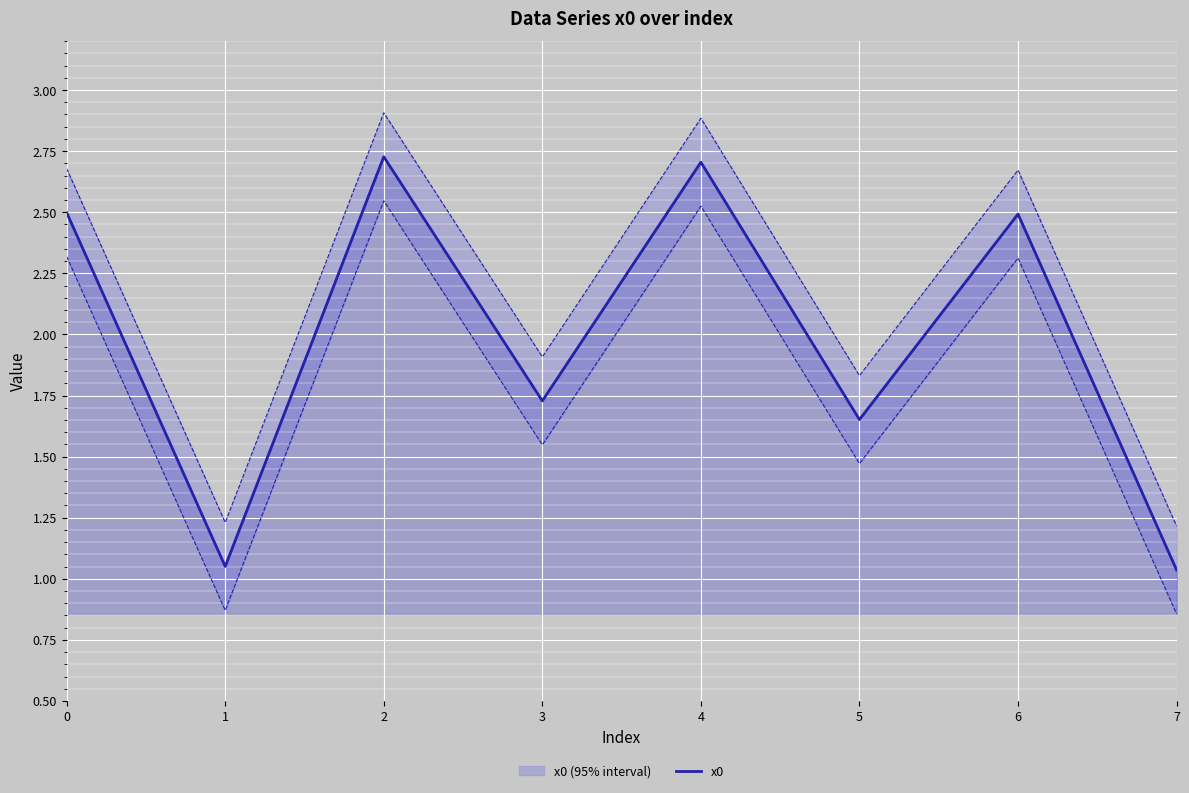

Rank the categories by value from highest to lowest.

2, 4, 0, 6, 3, 5, 1, 7